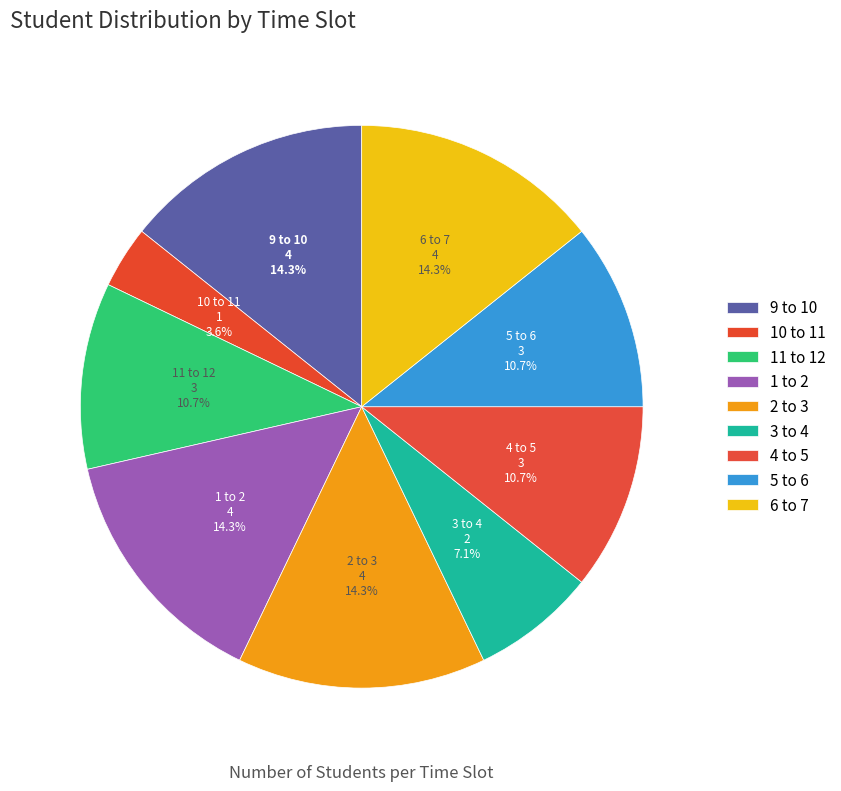

What portion of the pie excludes 5 to 6?

89.3%